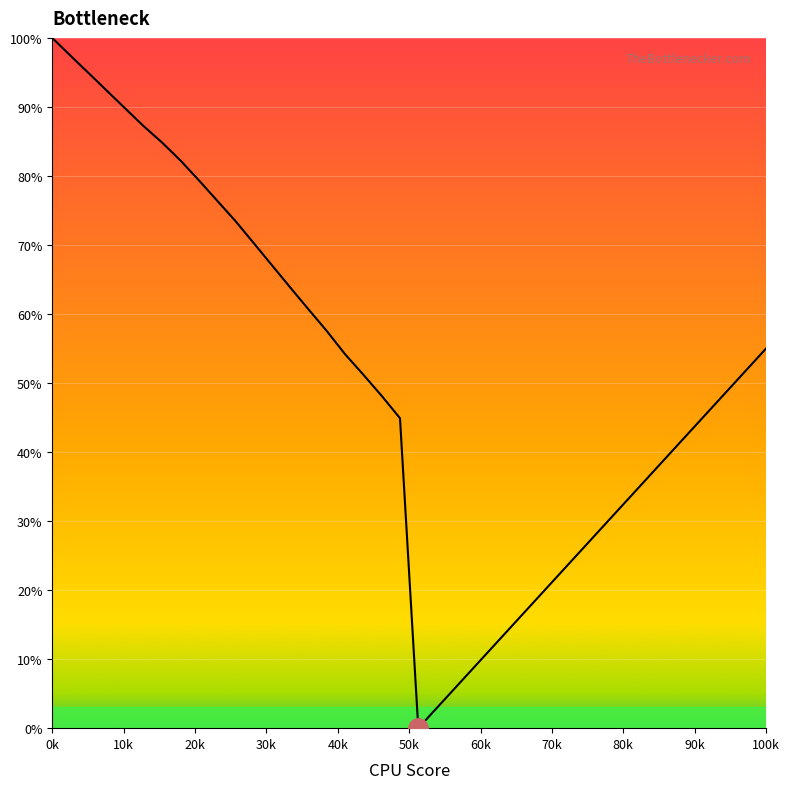

What is the difference between the maximum and second lowest values?

97.1